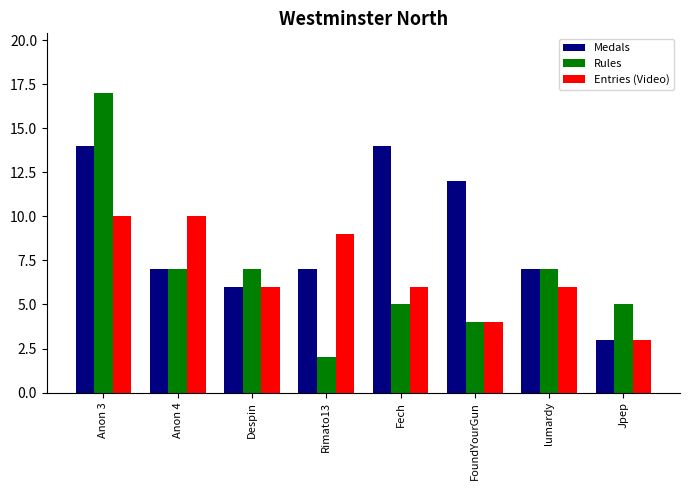

Is it true that Entries (Video) equals 6 at lumardy?

True